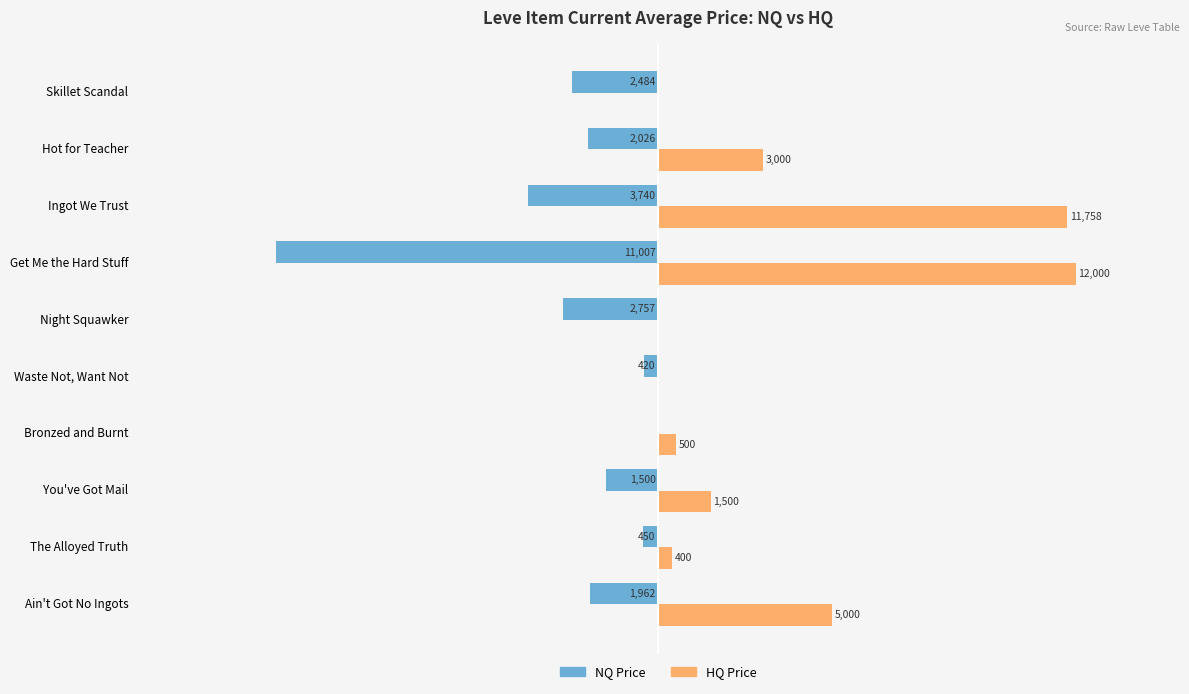

Which series has the largest total across all categories?

HQ Price